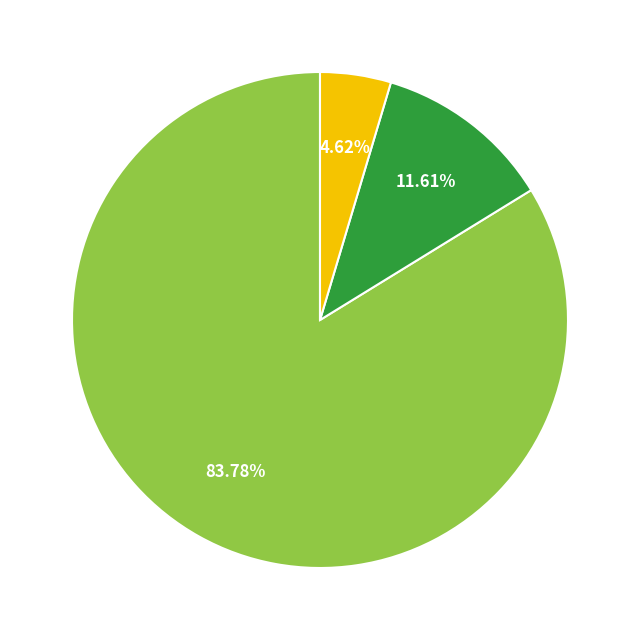

Is there any slice that represents more than half of the pie?

Yes